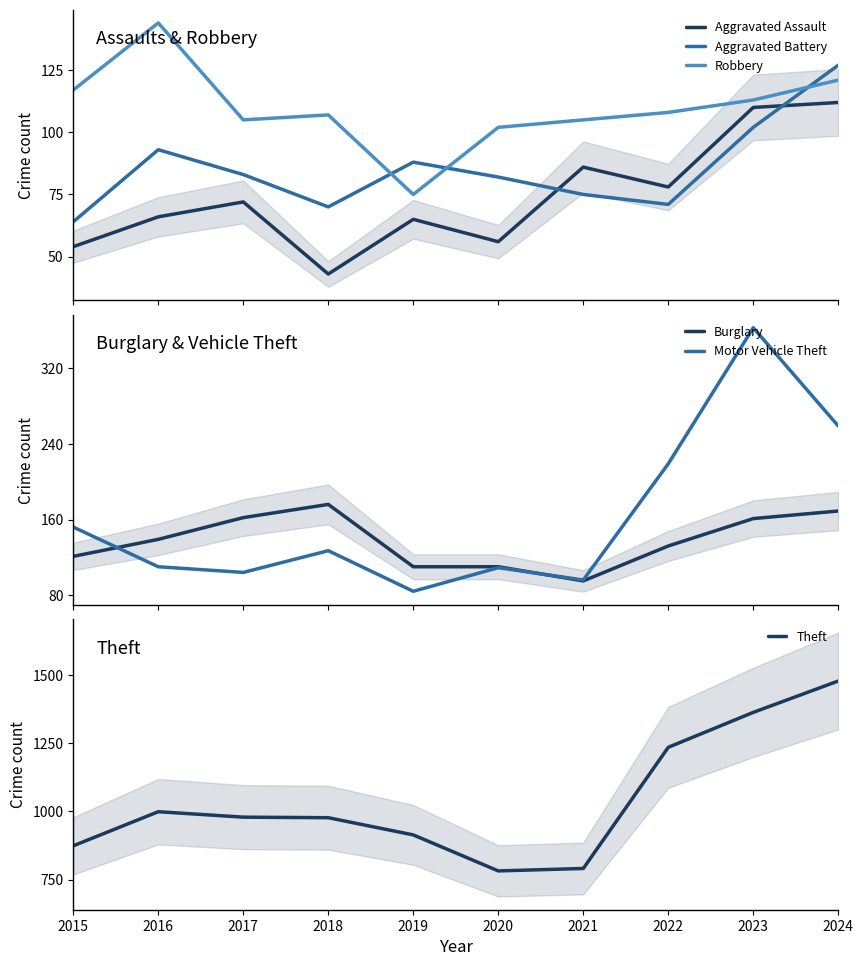

List the series in order of their peak value, lowest first.

Aggravated Assault, Aggravated Battery, Robbery, Burglary, Motor Vehicle Theft, Theft